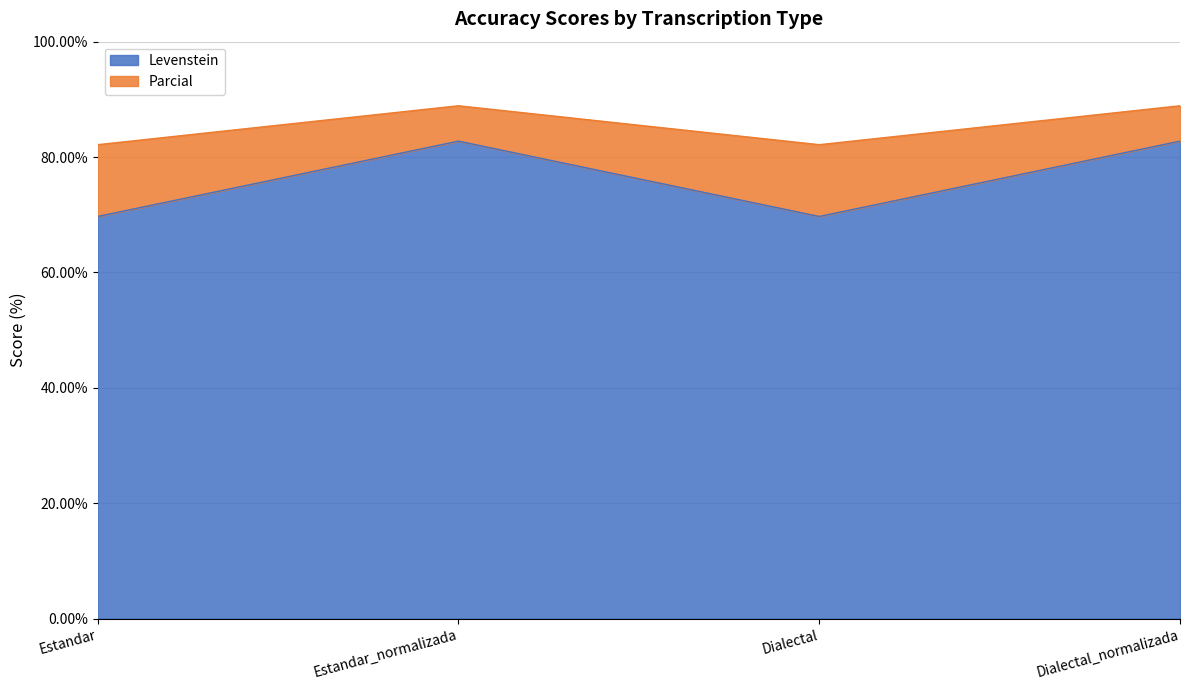

What is the label of the 2nd point from the right?

Dialectal